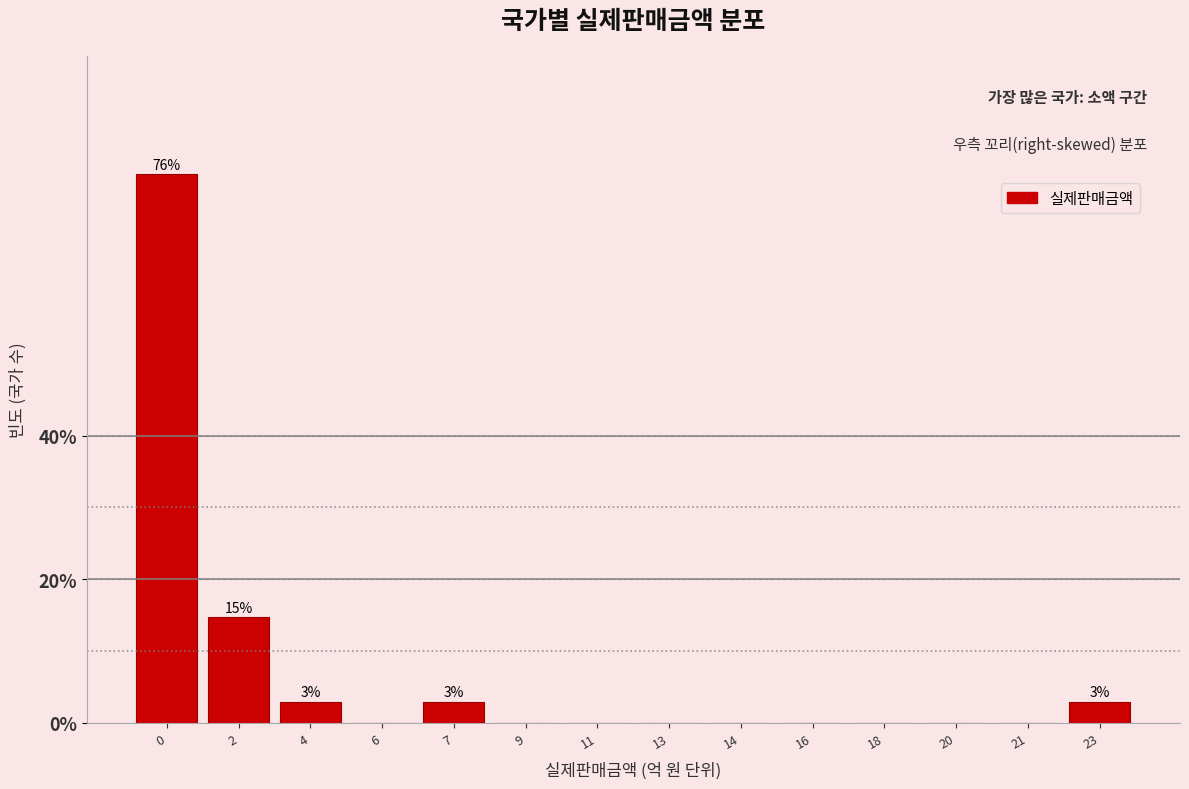

Reading left to right, transcribe all the data shown in this chart.

0=76.5	2=14.7	4=2.9	6=0.0	7=2.9	9=0.0	11=0.0	13=0.0	14=0.0	16=0.0	18=0.0	20=0.0	21=0.0	23=2.9